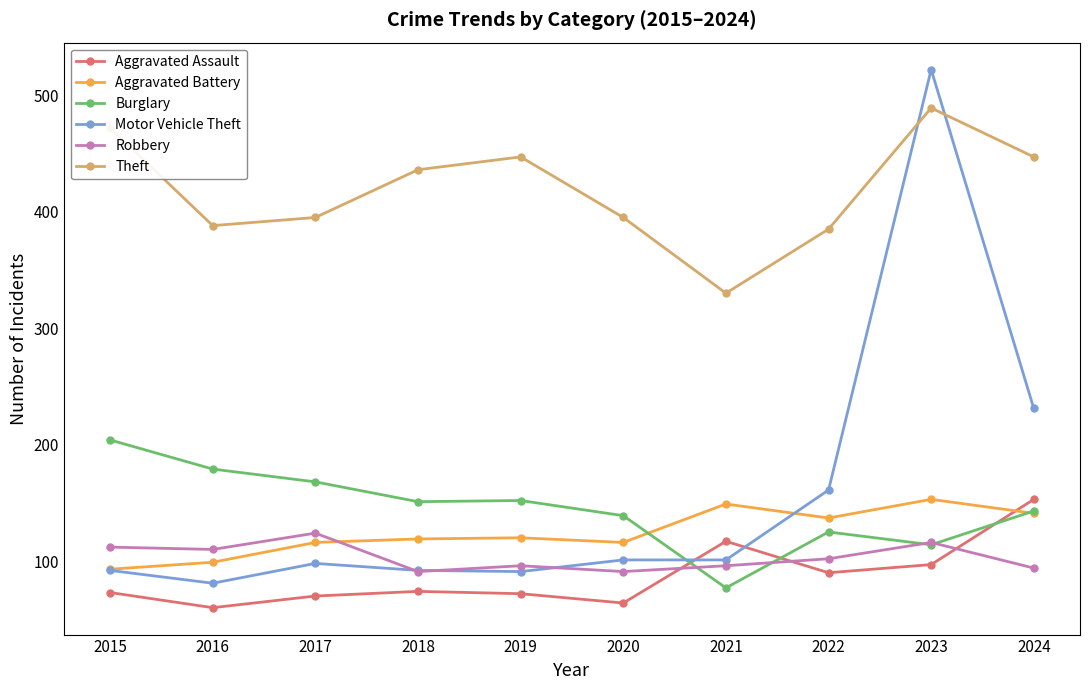

Is it true that Theft equals 108 at 2022?

False